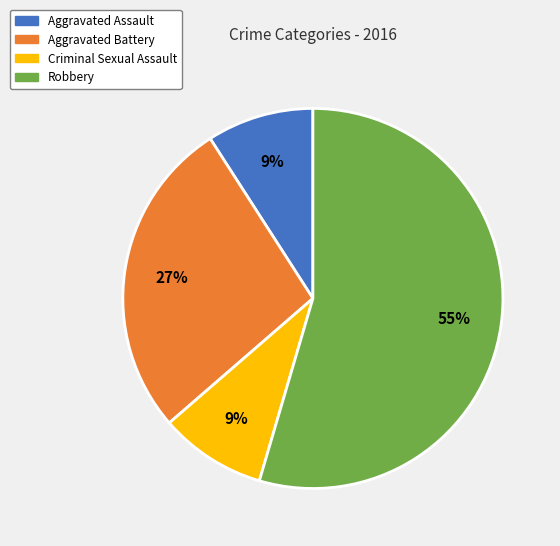

To the nearest percent, what is the combined percentage of Robbery and Aggravated Assault?

64%